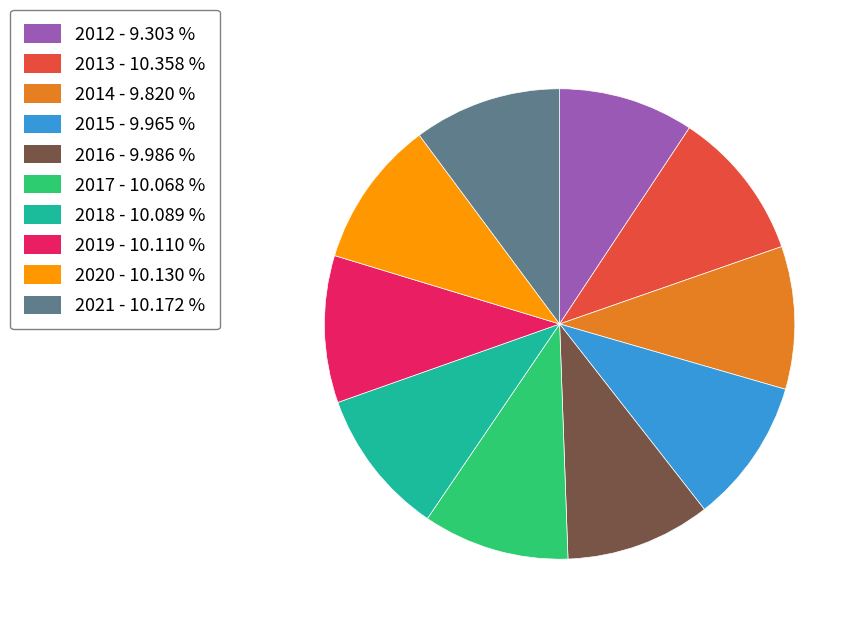

What is the ratio of the value at 2016 to the value at 2013?

1.0